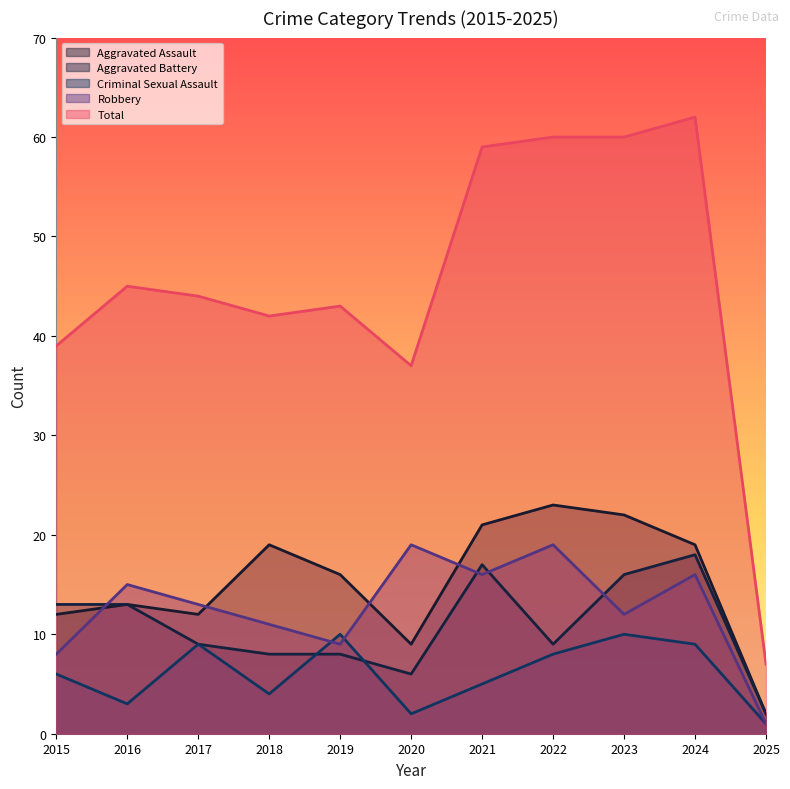

Where is Criminal Sexual Assault nearest to the value 5?

2021